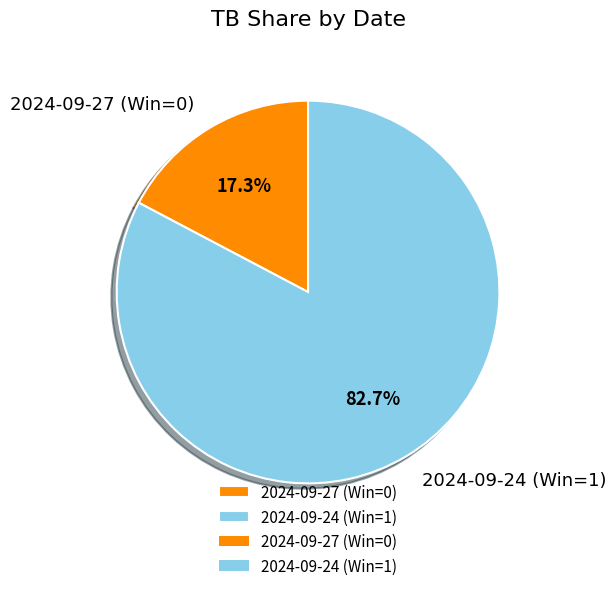

Which category has the smallest portion of the pie?

2024-09-27 (Win=0)